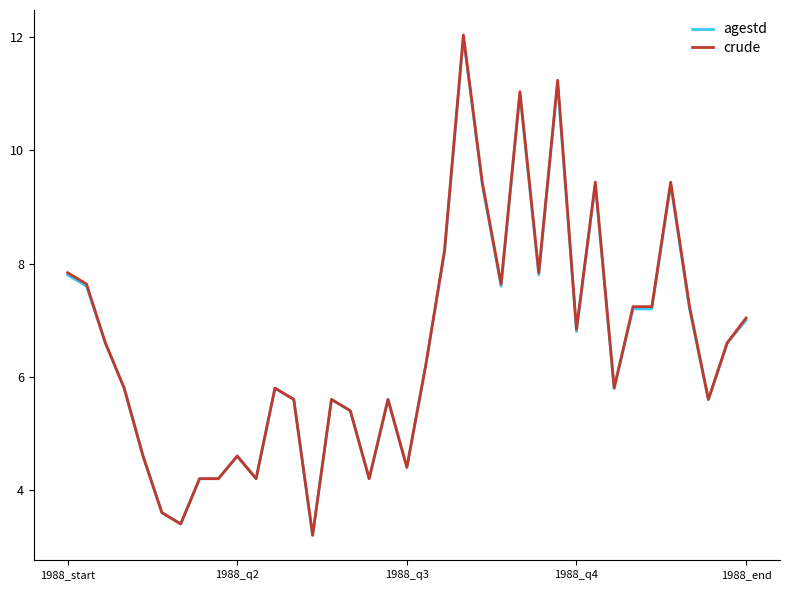

What is the maximum value for agestd?

12.0